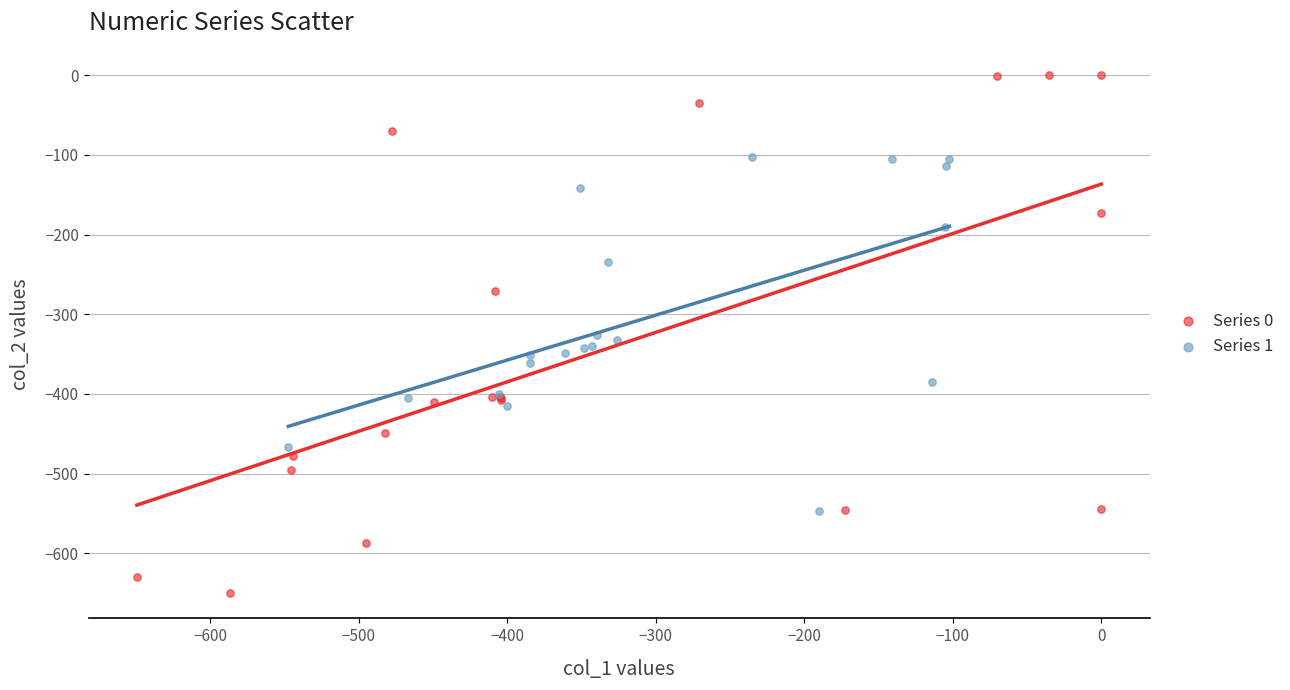

Which series has the largest Y range (max minus min)?

Series 0